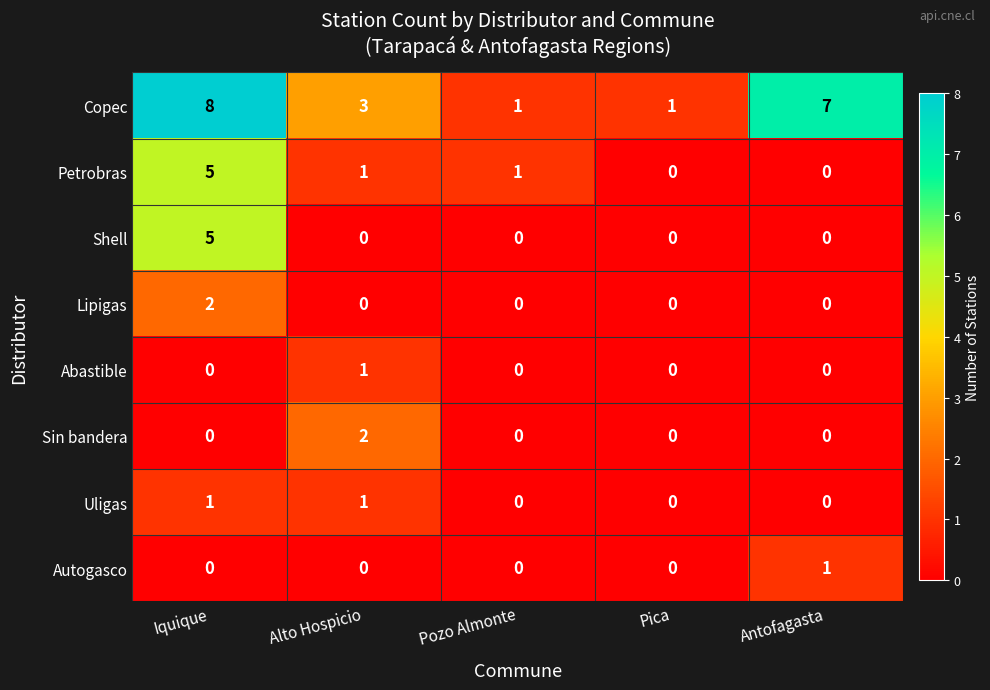

What is the greatest value displayed?

8